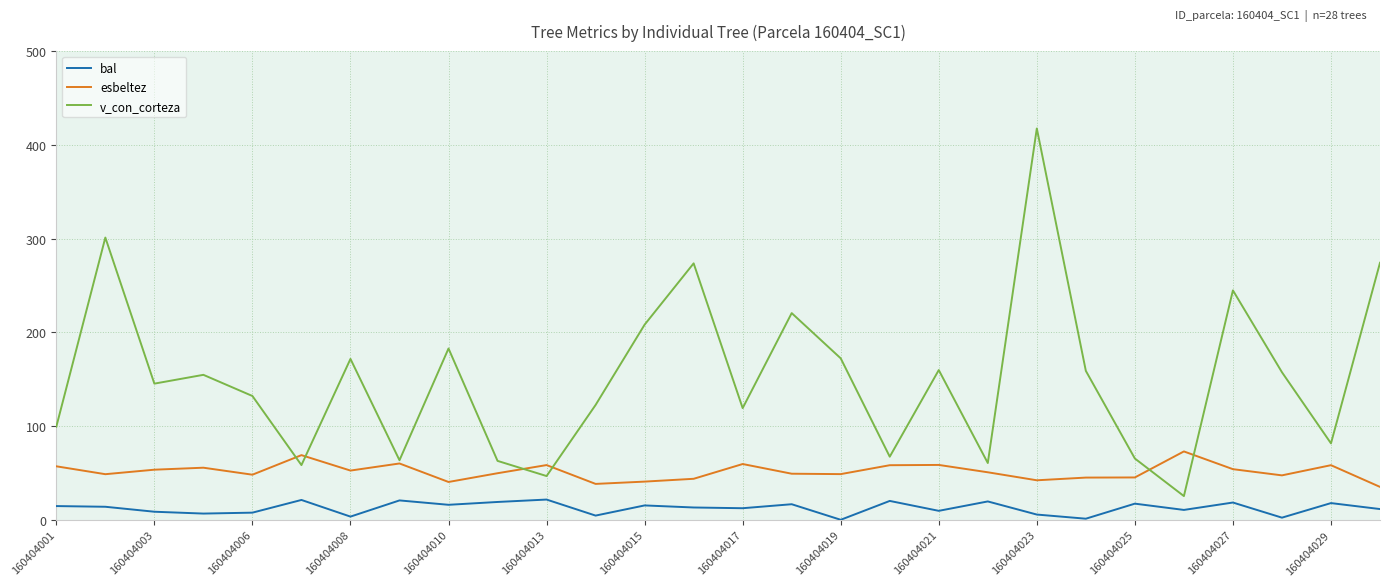

What is the lowest value of the esbeltez series?

35.1